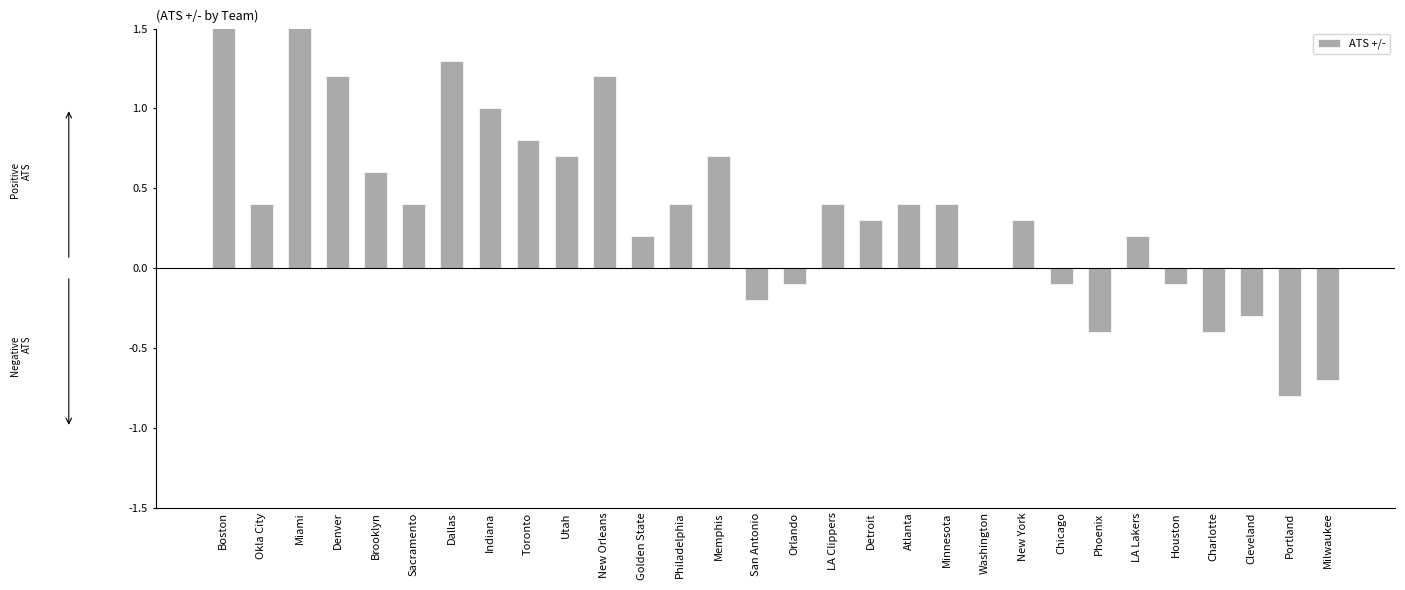

Which label corresponds to the largest value in the chart?

Boston